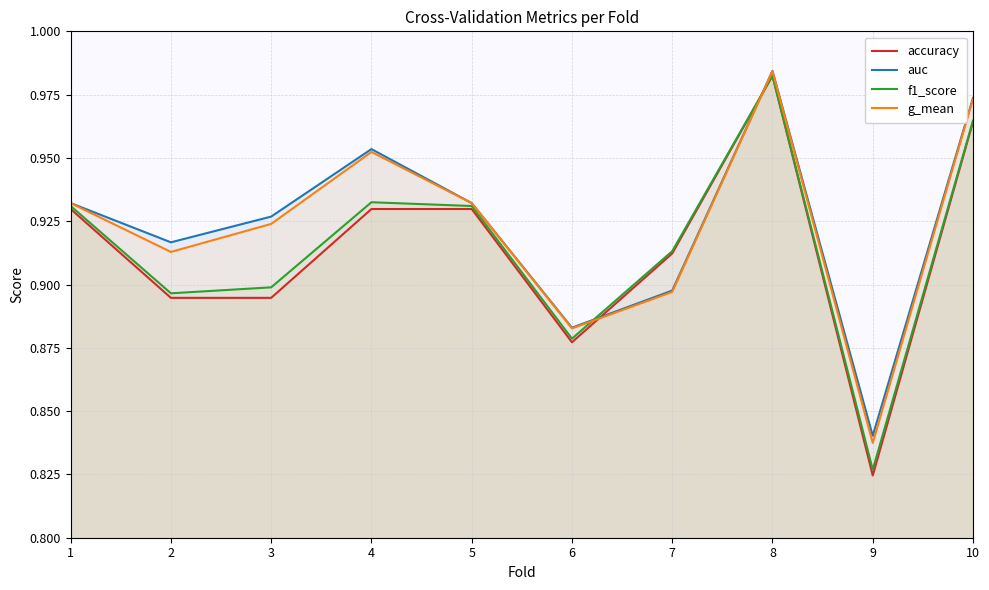

What is the difference between the second highest and minimum values in the g_mean series?

0.1